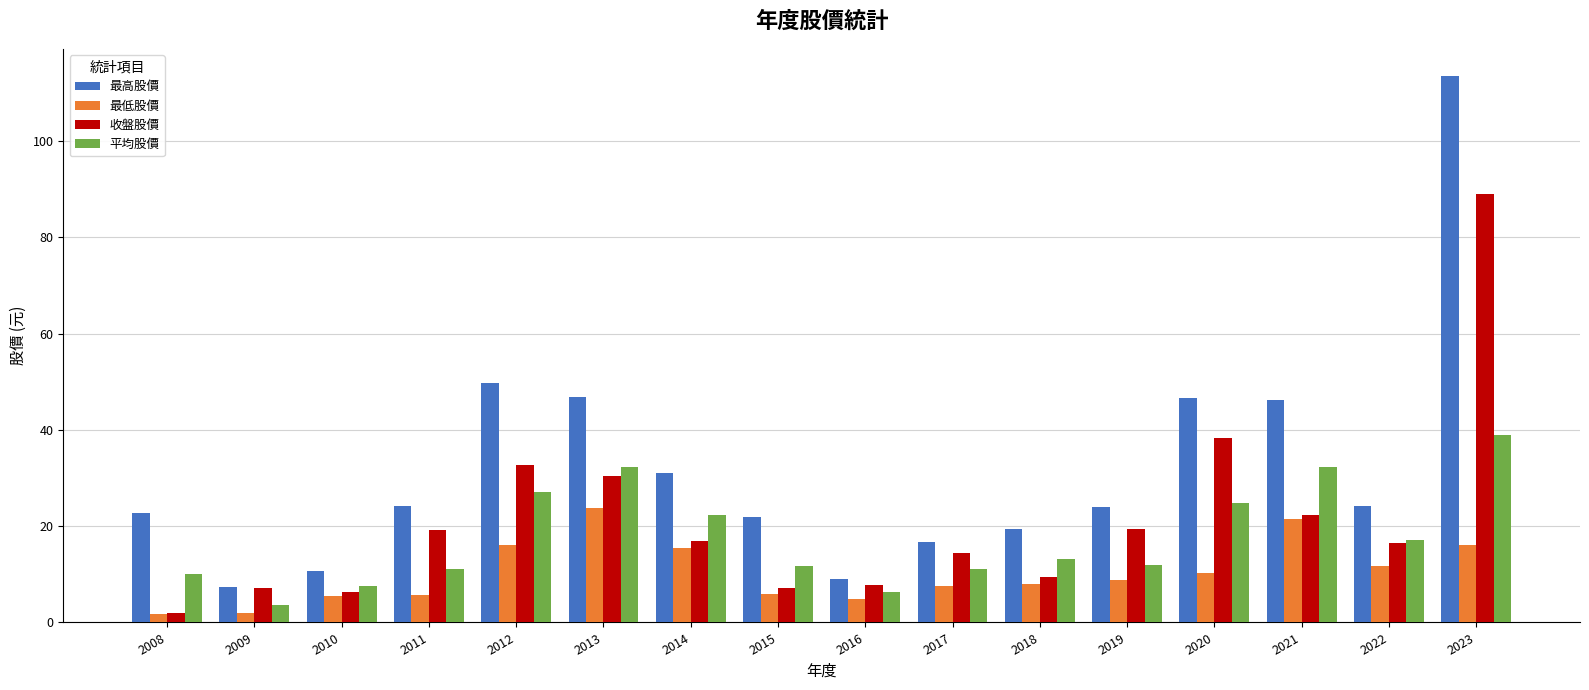

The value of 收盤股價 at 2015 is 7.1. True or false?

True